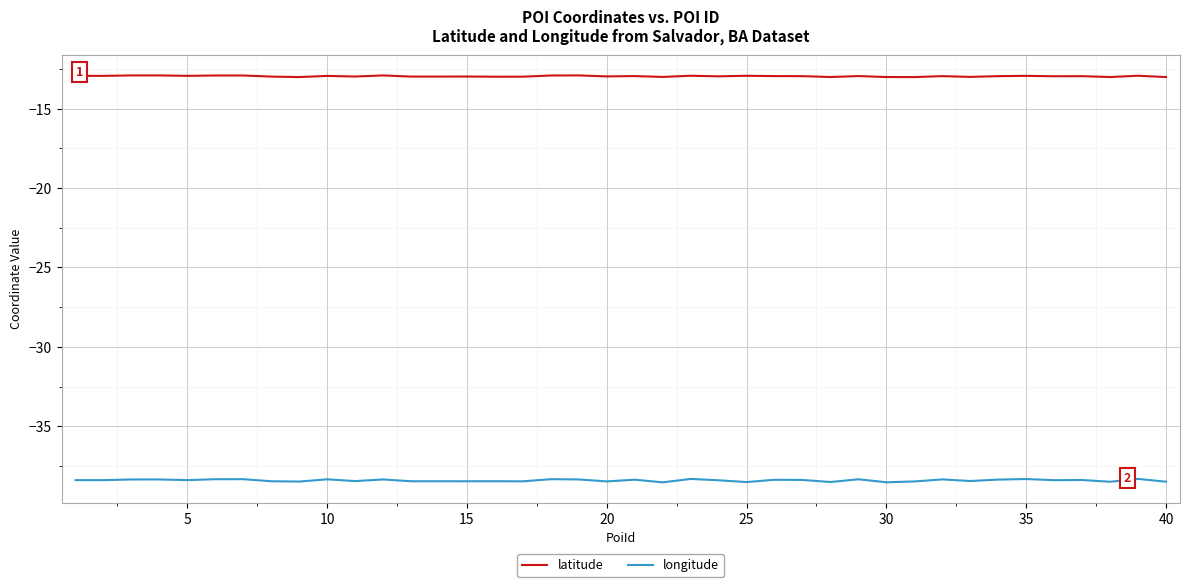

Does the chart have visible grid lines?

Yes